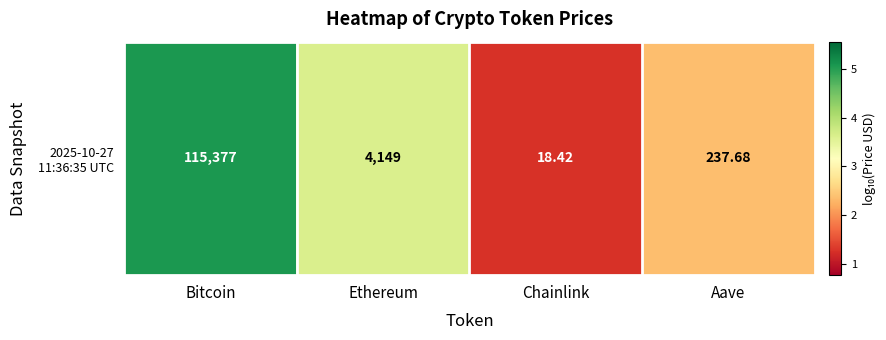

What is the difference between the second highest and minimum values?

2.4